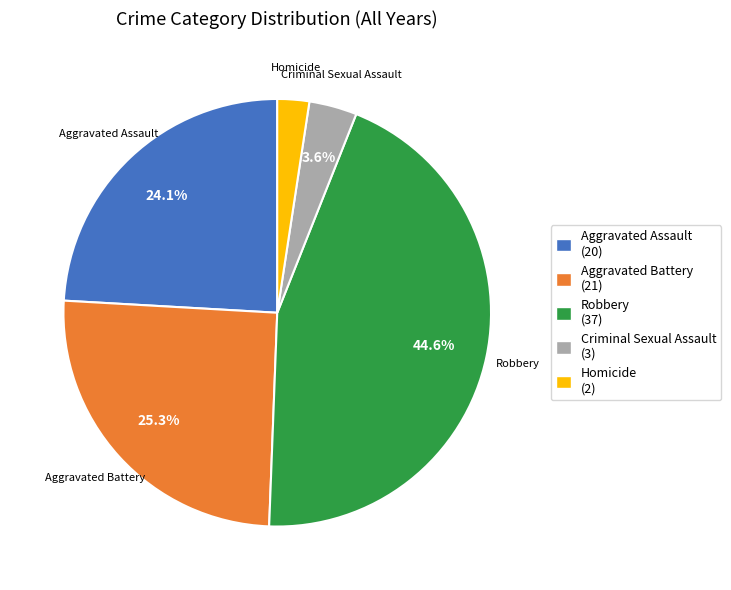

Is there any slice that represents more than half of the pie?

No